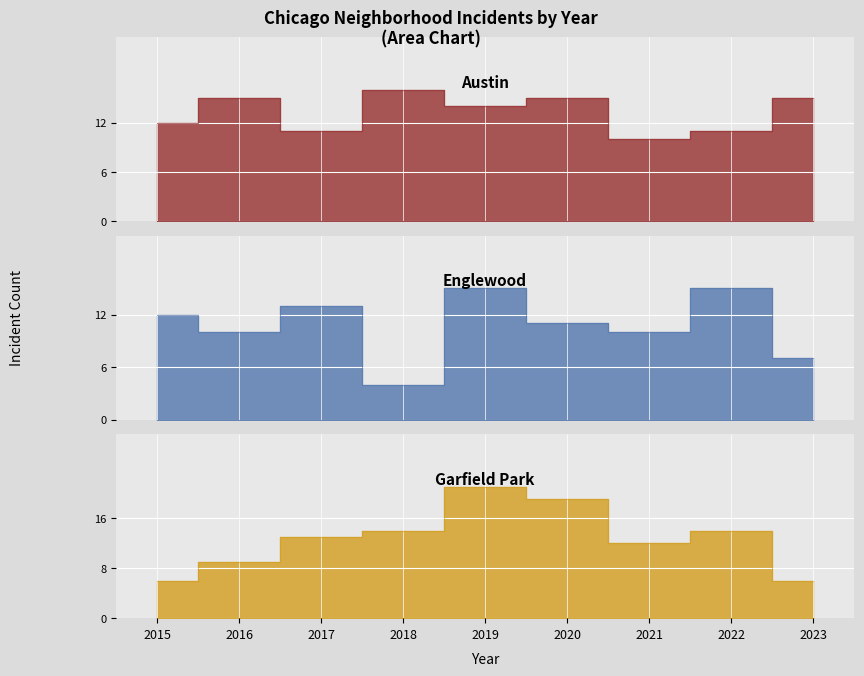

Which series ends up on top after the final intersection of Englewood and Austin?

Austin